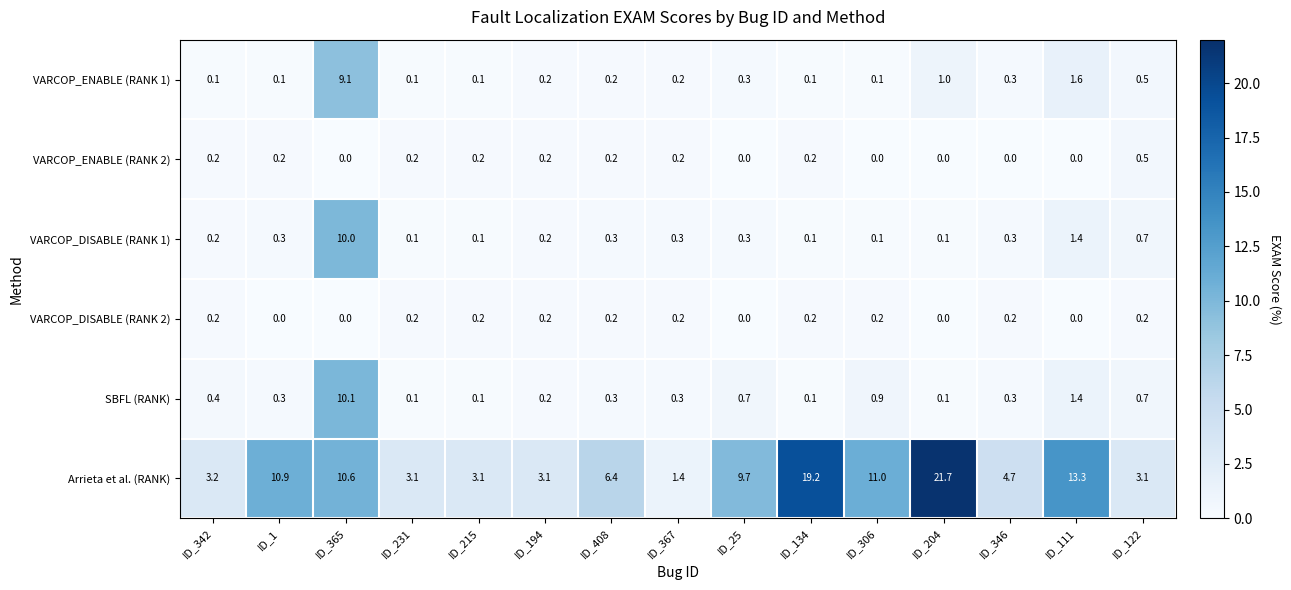

List the series in order of their peak value, lowest first.

VARCOP_DISABLE (RANK 2), VARCOP_ENABLE (RANK 2), VARCOP_ENABLE (RANK 1), VARCOP_DISABLE (RANK 1), SBFL (RANK), Arrieta et al. (RANK)